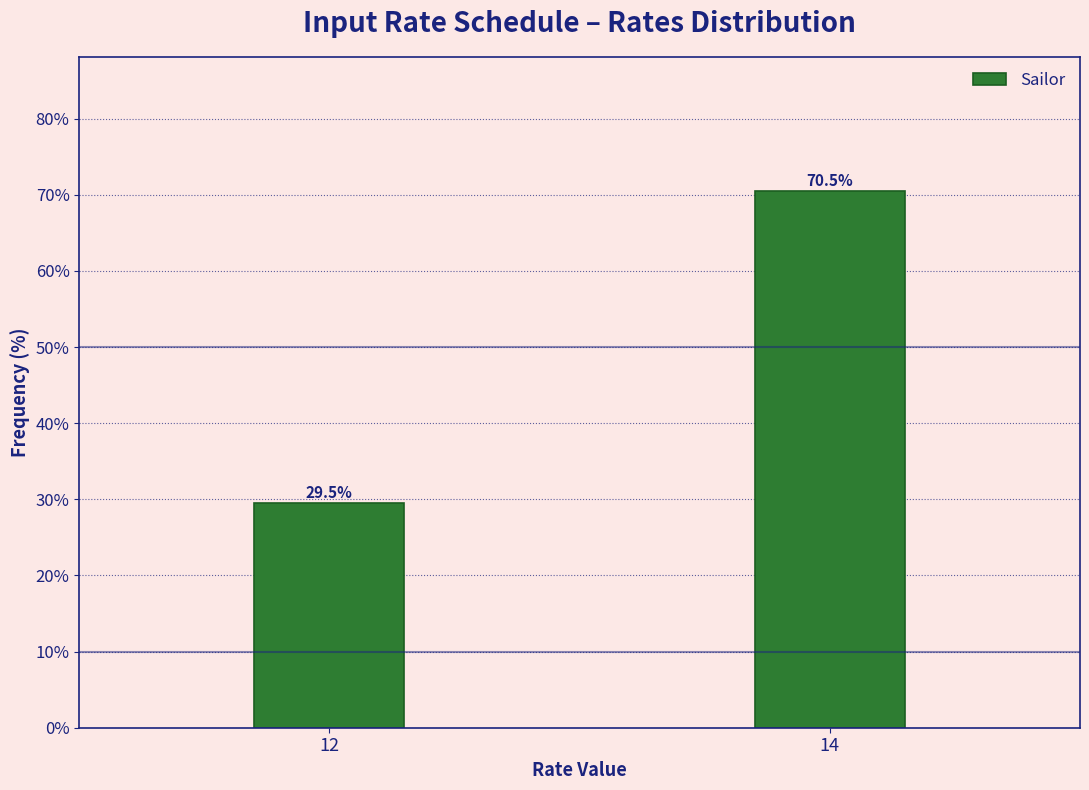

Reading right to left, list all the values displayed in this chart.

14=70.5	12=29.5